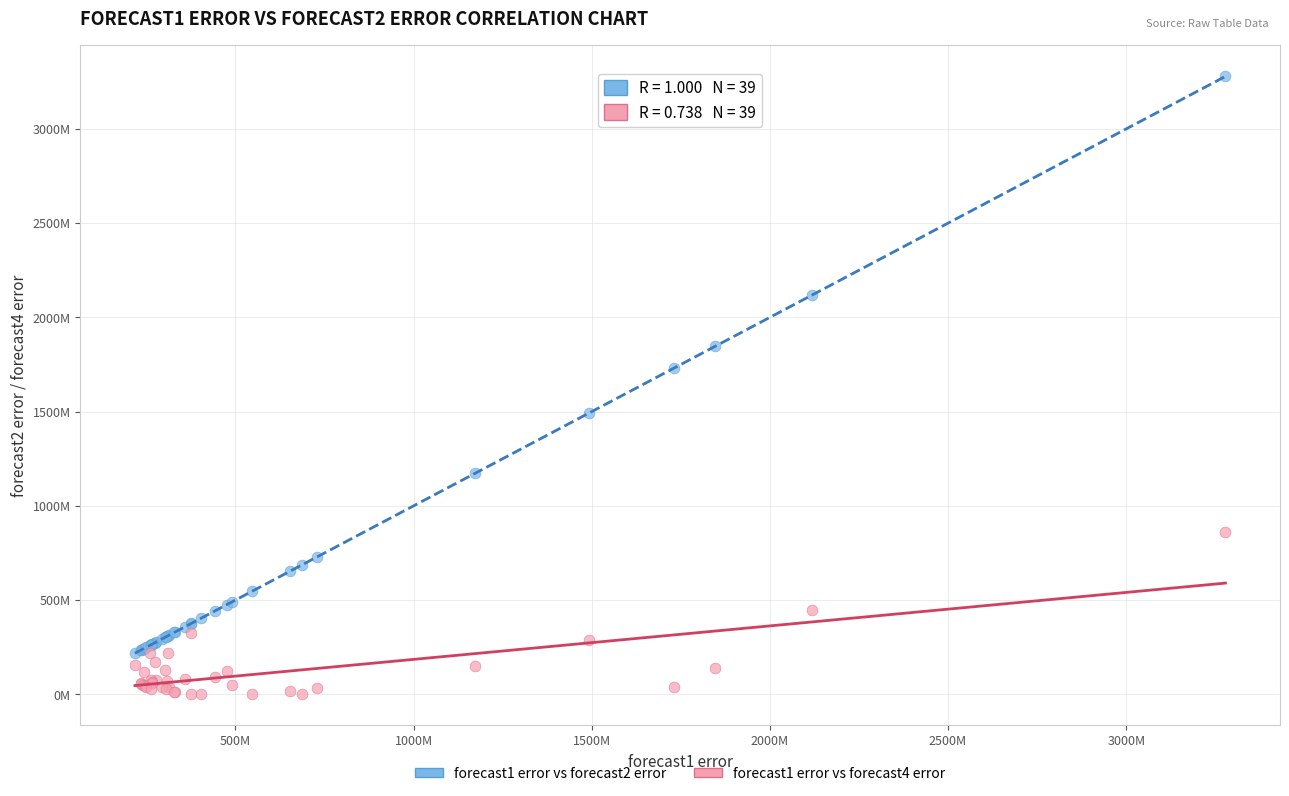

What are all the series names shown in the legend?

forecast1 error vs forecast2 error, forecast1 error vs forecast4 error